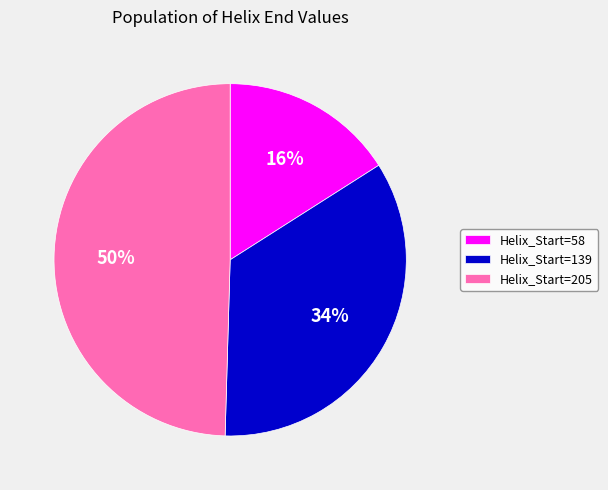

Approximately how many times larger is the value at Helix_Start=205 compared to Helix_Start=58?

3.1